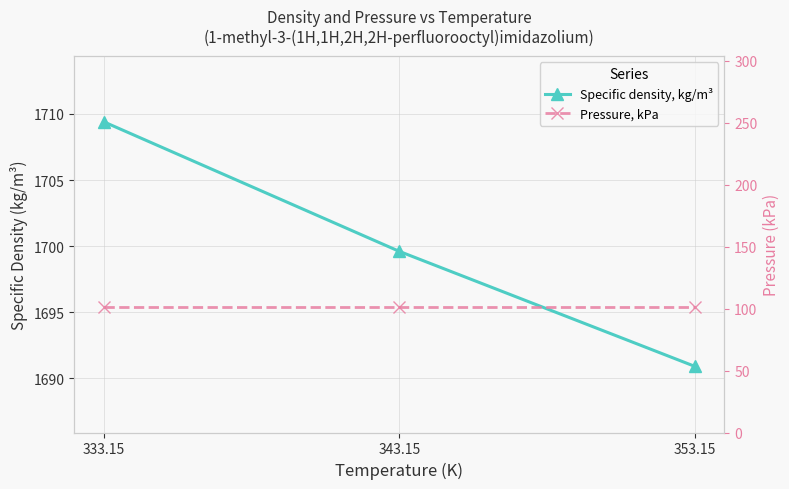

Is this an area chart (filled region under the line)?

No